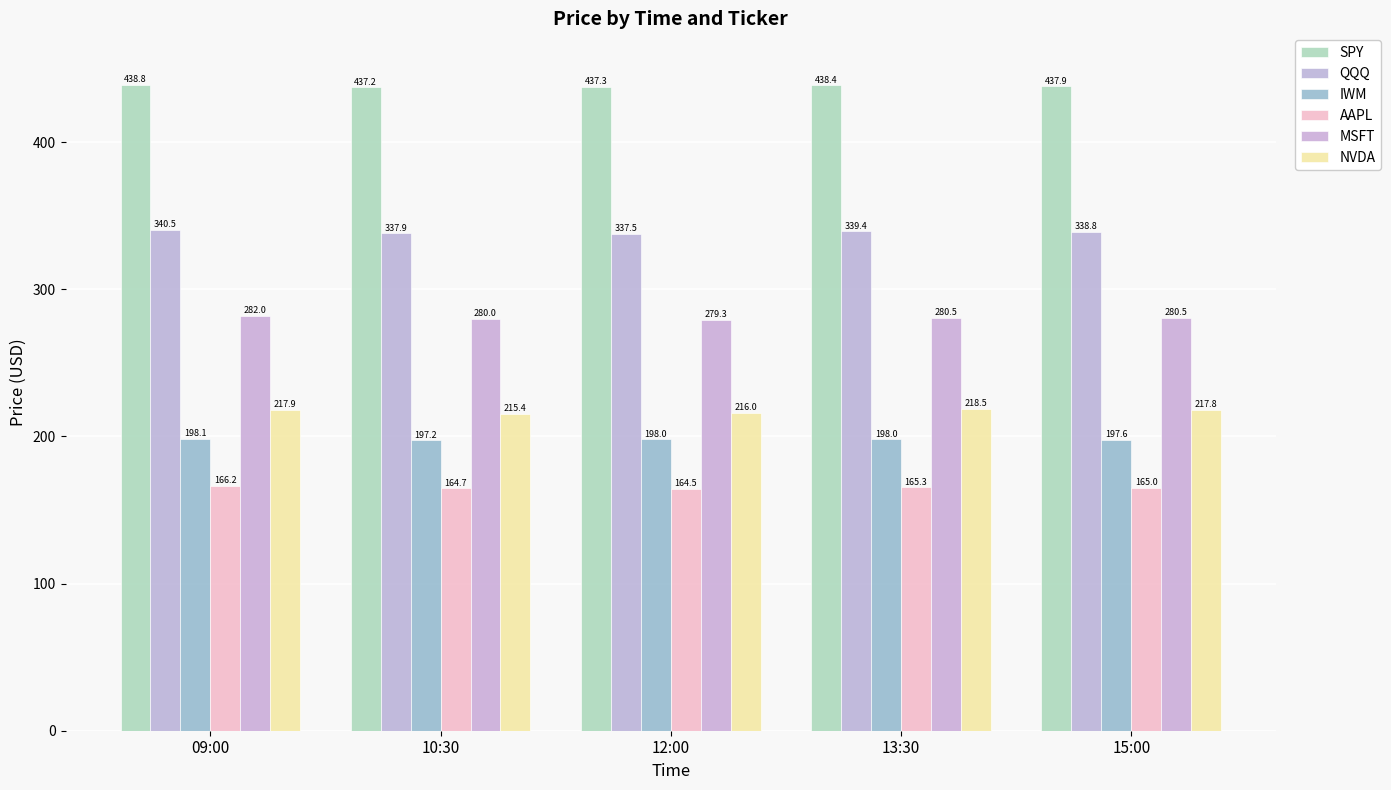

Rank the series by their maximum value, from highest to lowest.

SPY, QQQ, MSFT, NVDA, IWM, AAPL